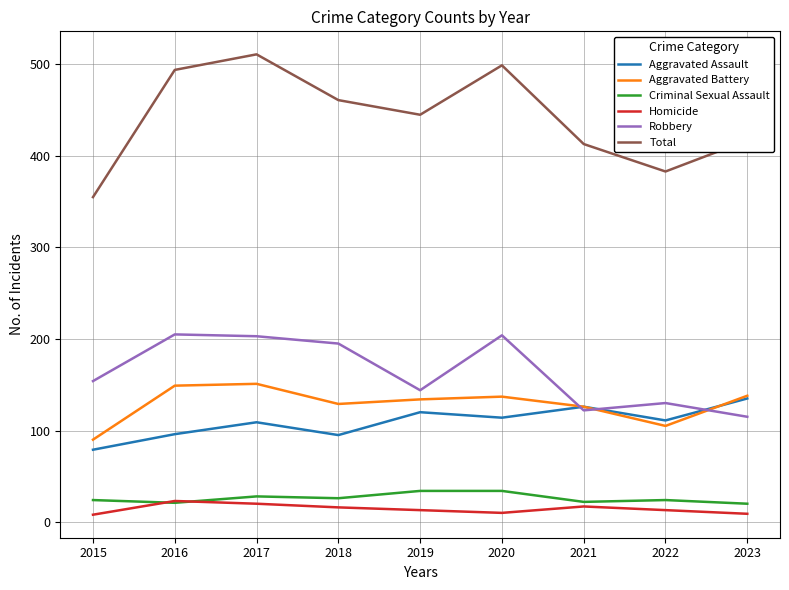

Which series has the largest range (max minus min)?

Total